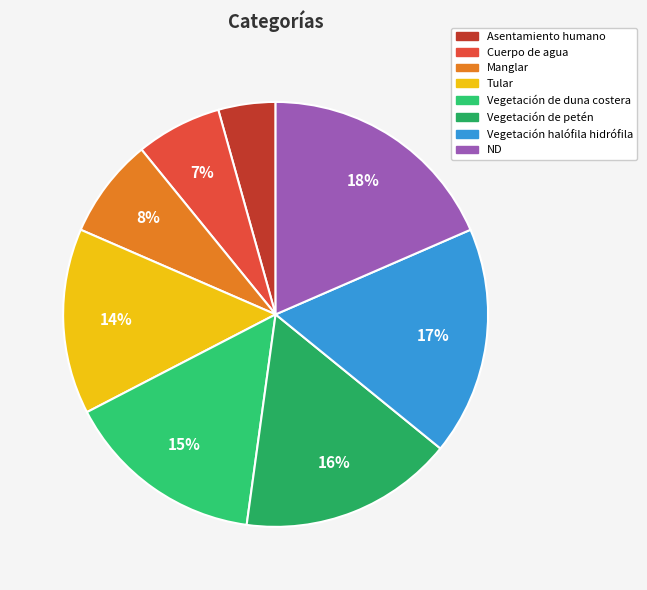

Is there any slice that represents more than half of the pie?

No